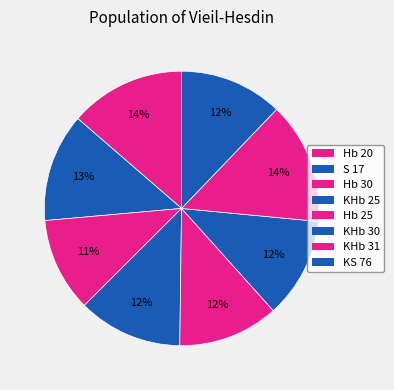

Between S 17 and Hb 25, which is larger?

S 17